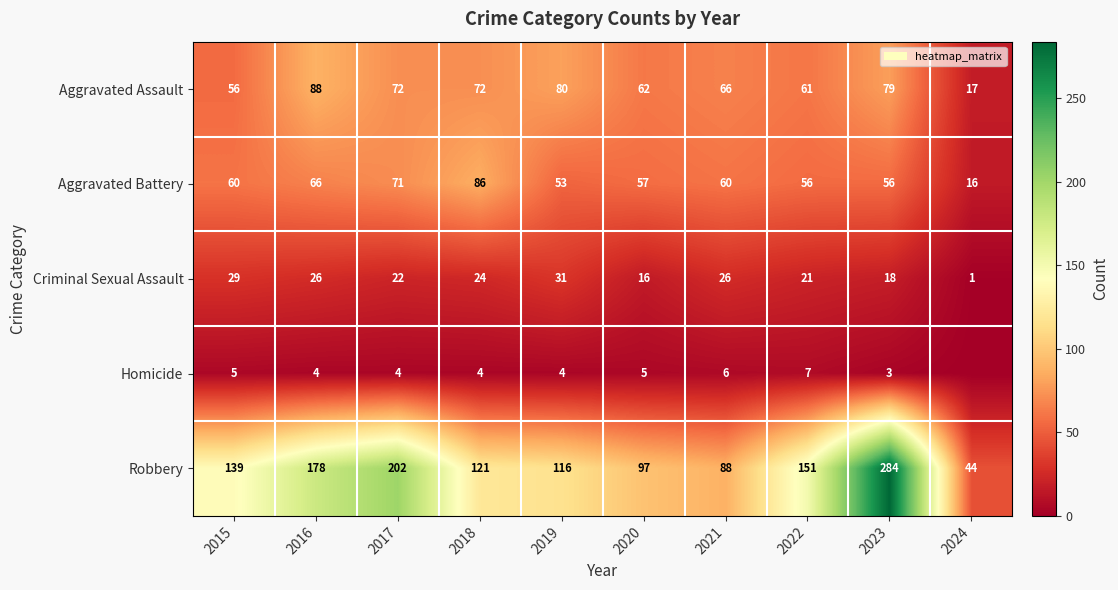

What is the sum of all Aggravated Battery values?

581